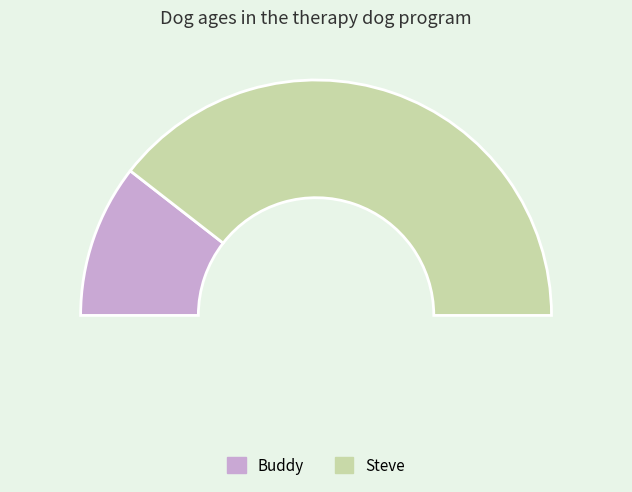

Count the number of slices in the pie.

2